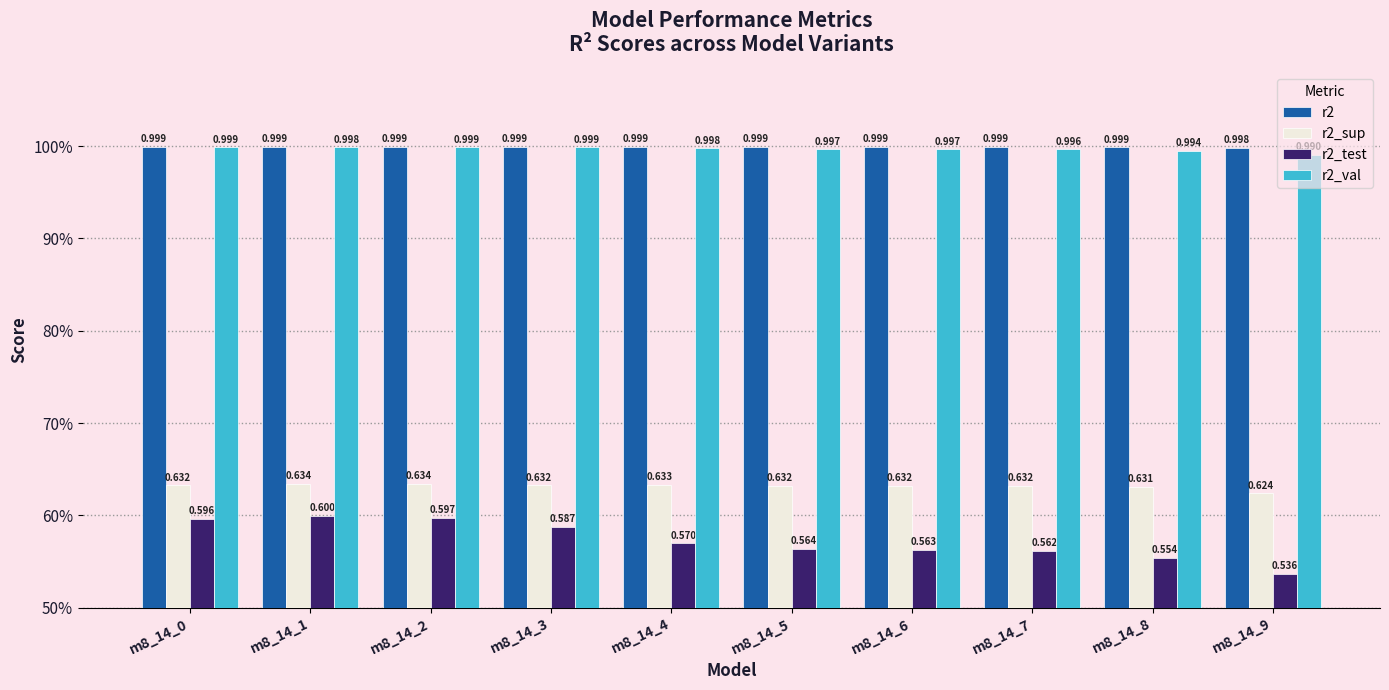

The r2_val series shows 1.0 at m8_14_3. True or false?

True